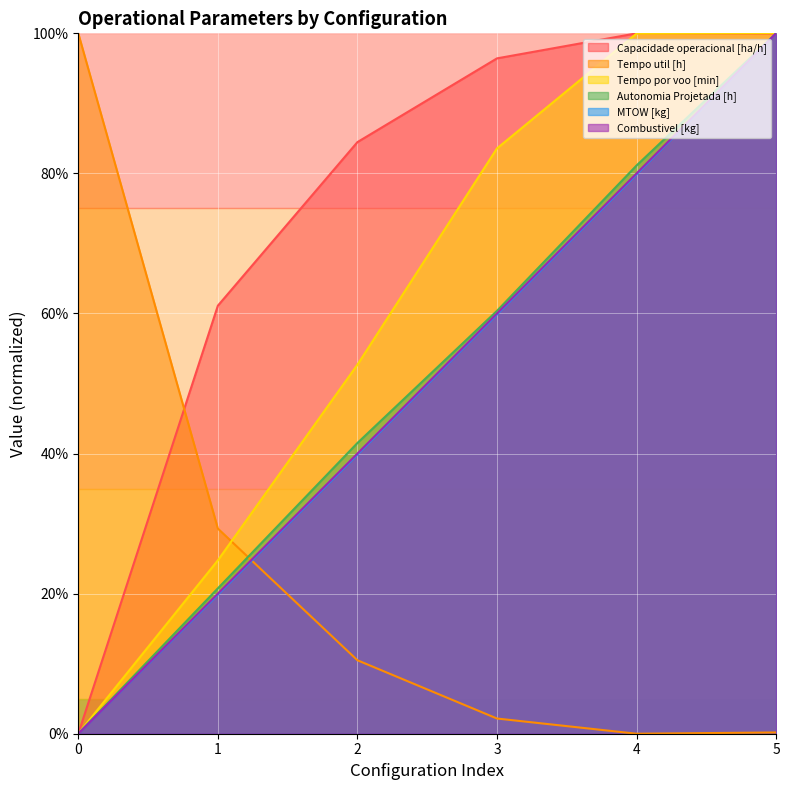

What is the spread (max minus min) of values at 4?

1.0